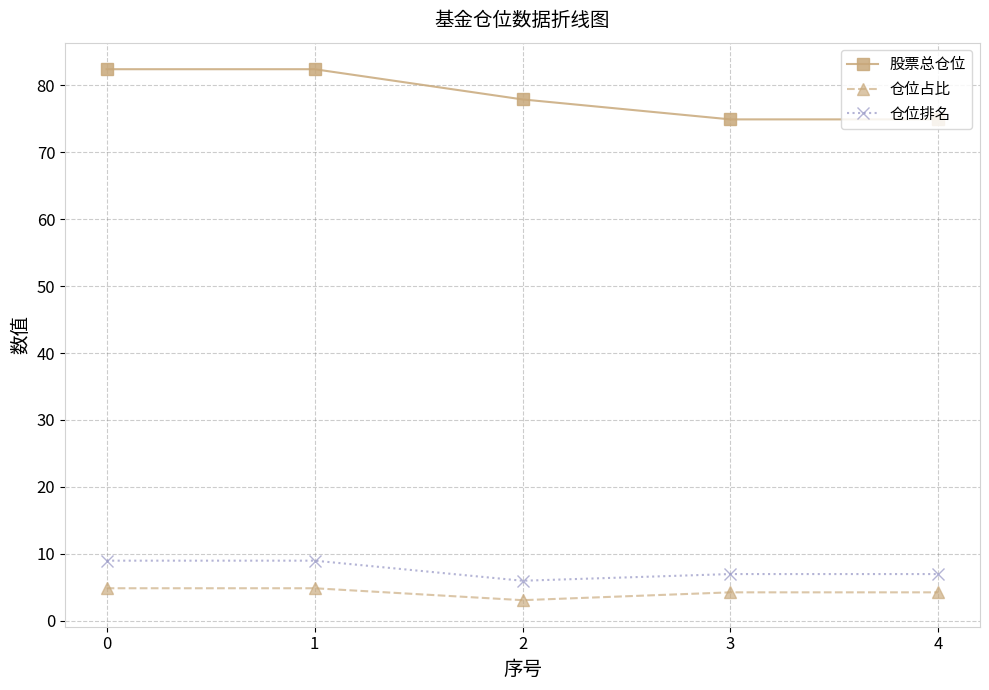

What are all the series names shown in the legend?

股票总仓位, 仓位占比, 仓位排名